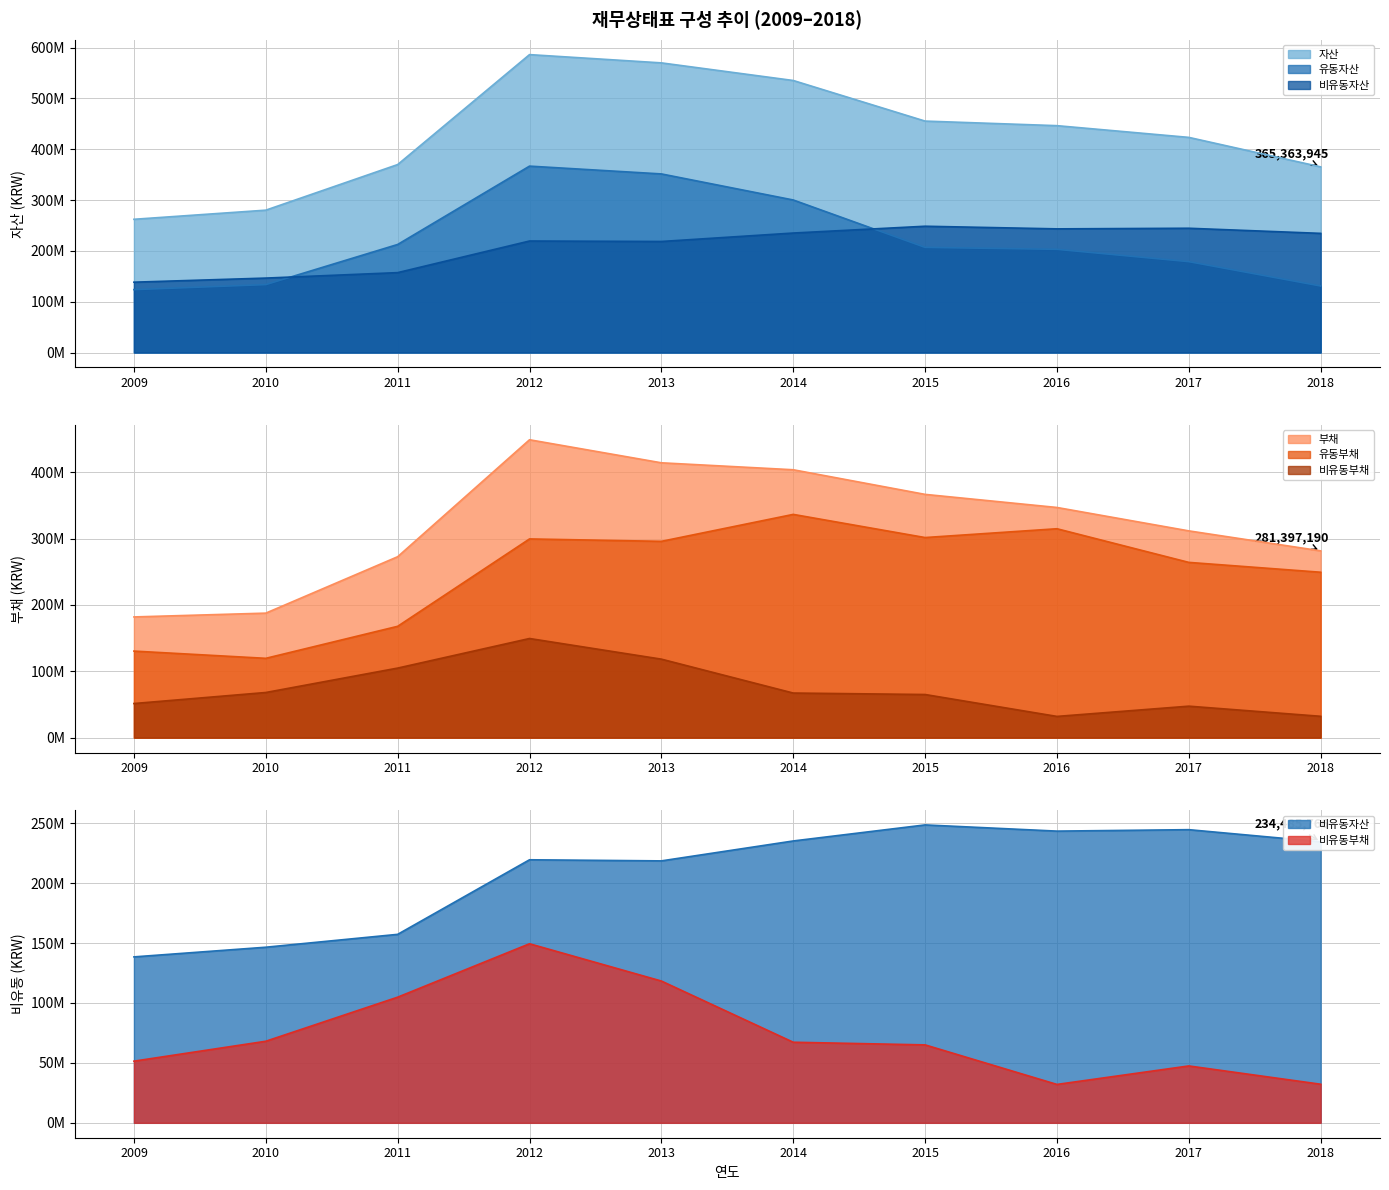

True or false: 비유동부채 and 유동부채 intersect in this chart.

False